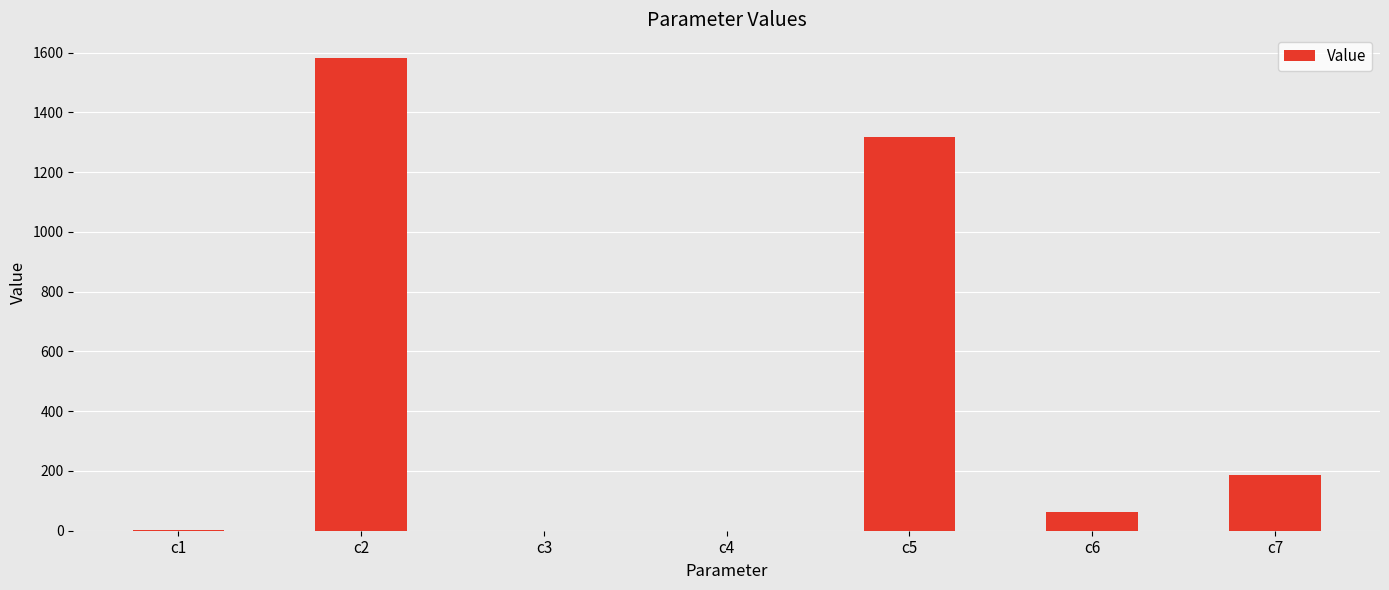

Where is the data nearest to the value 790?

c5